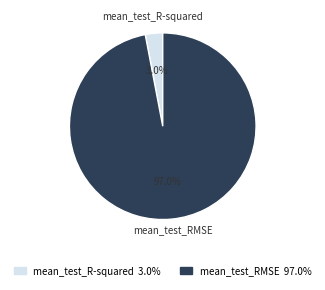

Combined, what portion of the pie is mean_test_R-squared and mean_test_RMSE?

100.0%